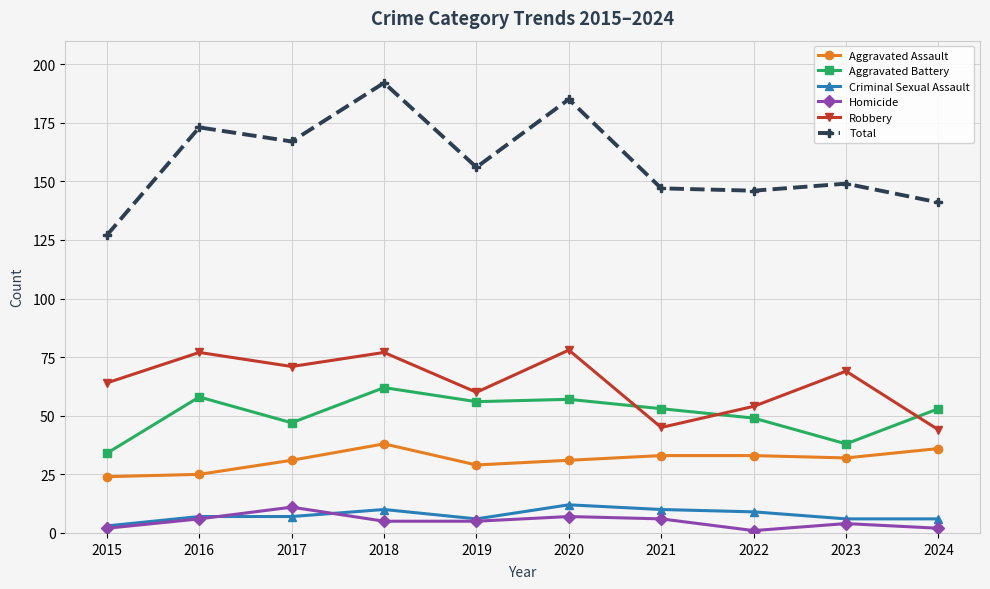

What is the total value across all series at 2016?

346